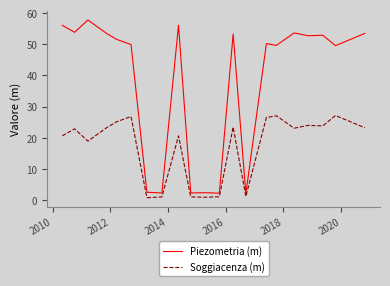

List the series in order of their peak value, lowest first.

Soggiacenza (m), Piezometria (m)